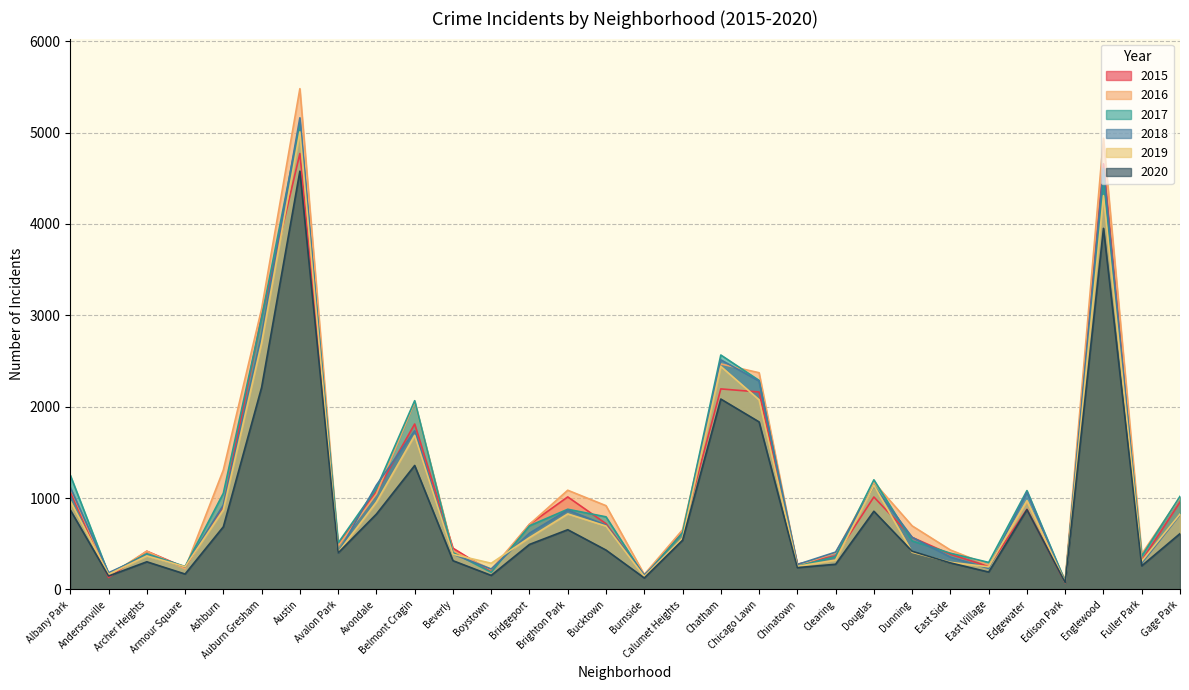

At which category does the chart reach its peak across all series?

Austin